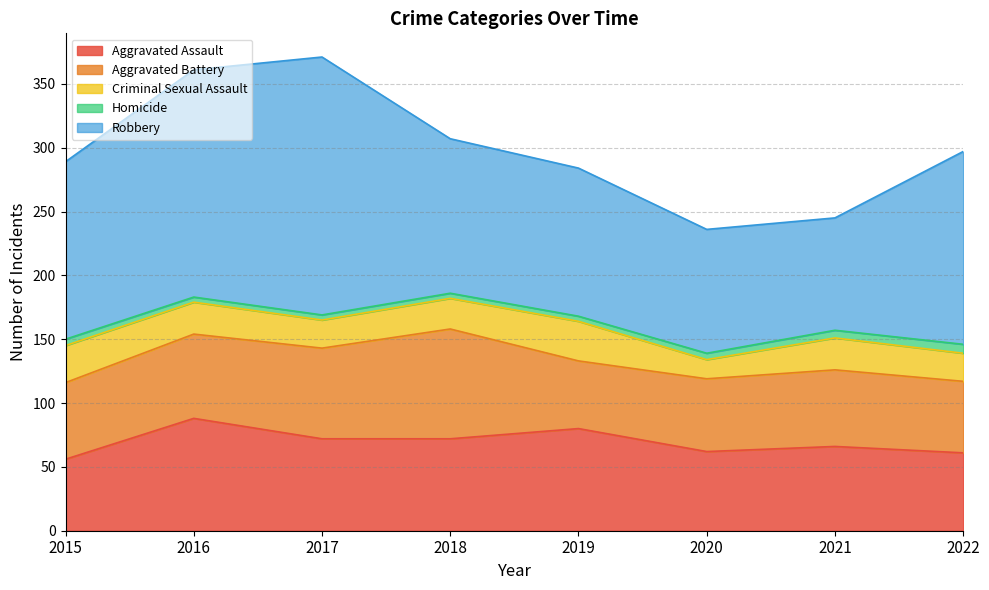

True or false: Aggravated Assault and Homicide cross at least once.

False